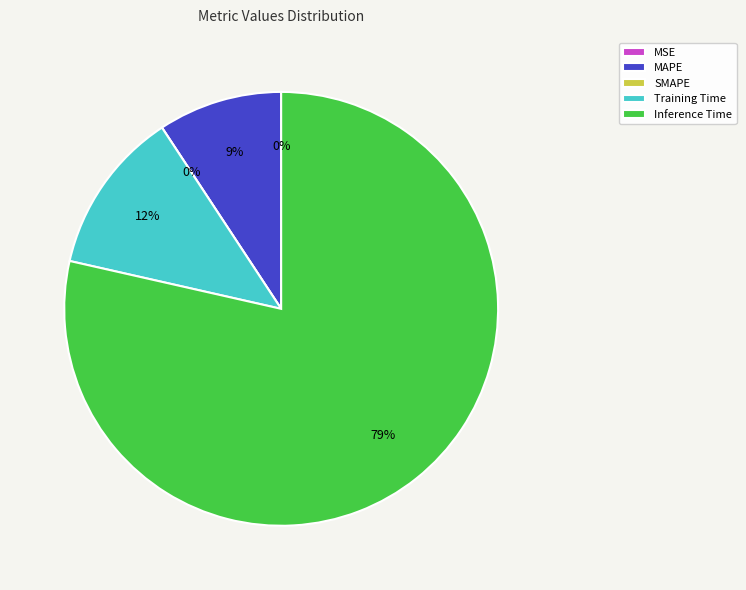

How many segments does this pie chart have?

5